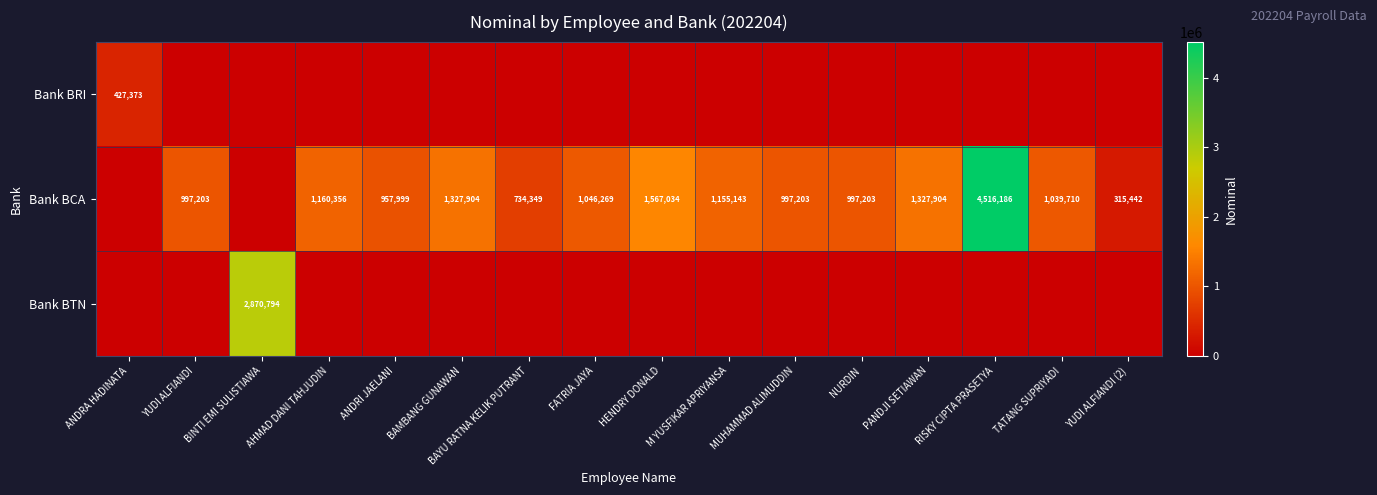

The value of Bank BCA at YUDI ALFIANDI (2) is 205885. True or false?

False